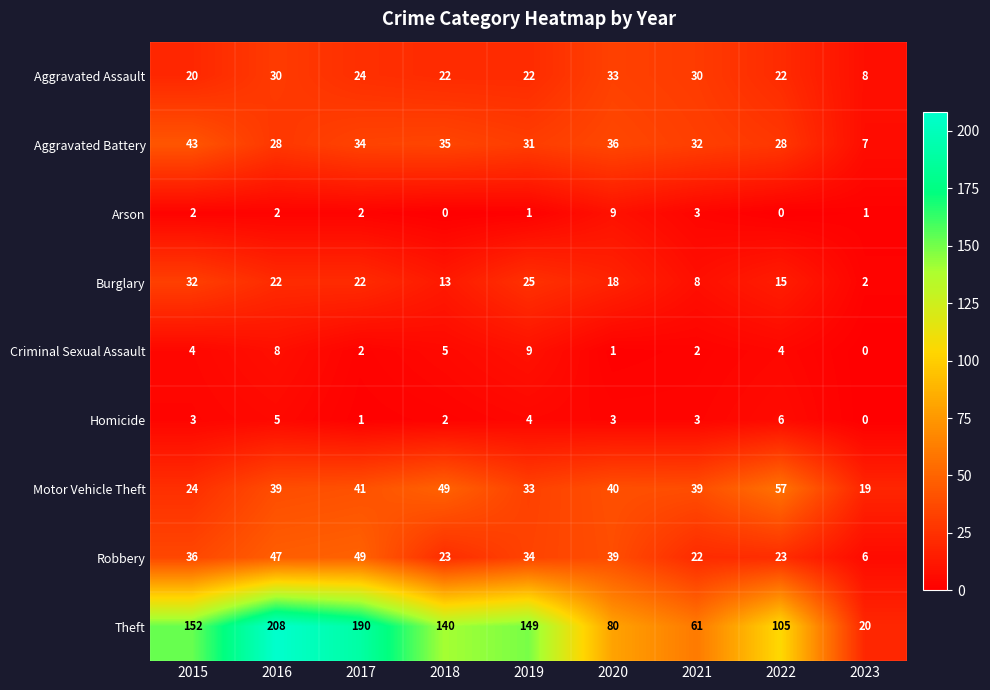

What is the sum of all Theft values?

1105